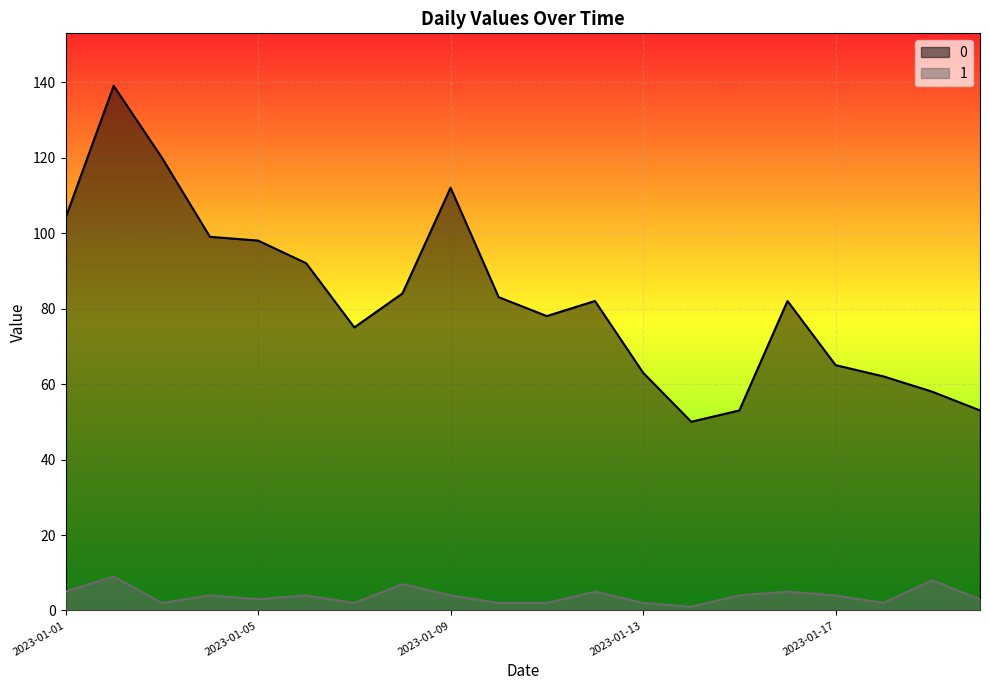

What is the difference between the 1 values at 2023-01-15 and 2023-01-19?

4